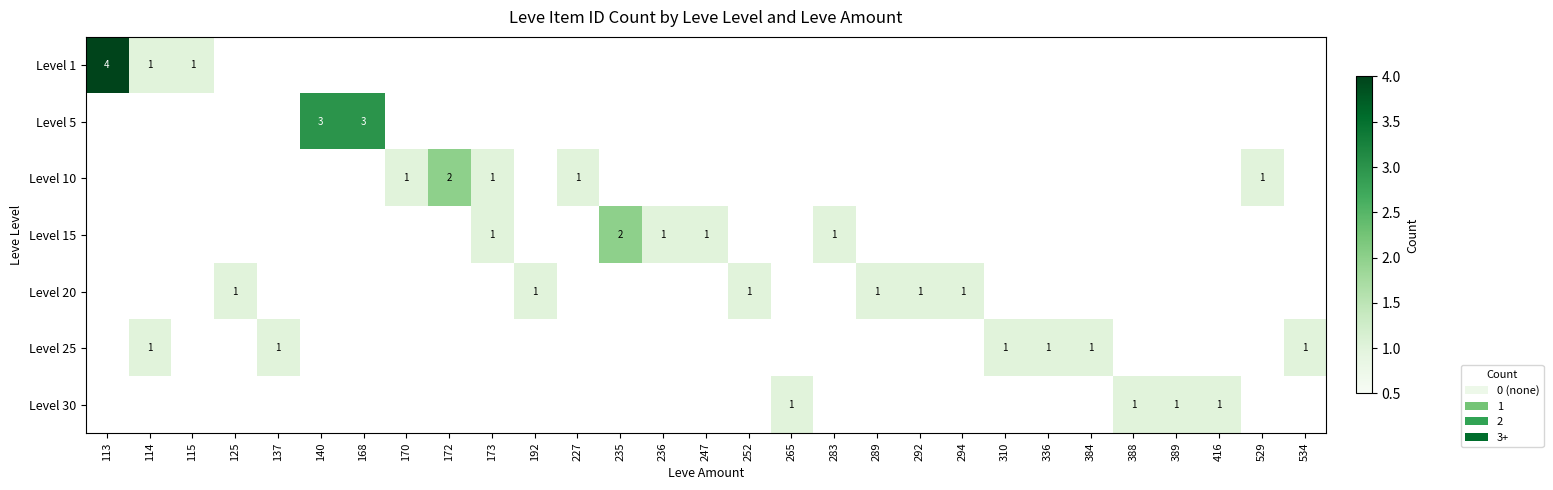

True or false: Level 20 has a value of 1 at 292.

True